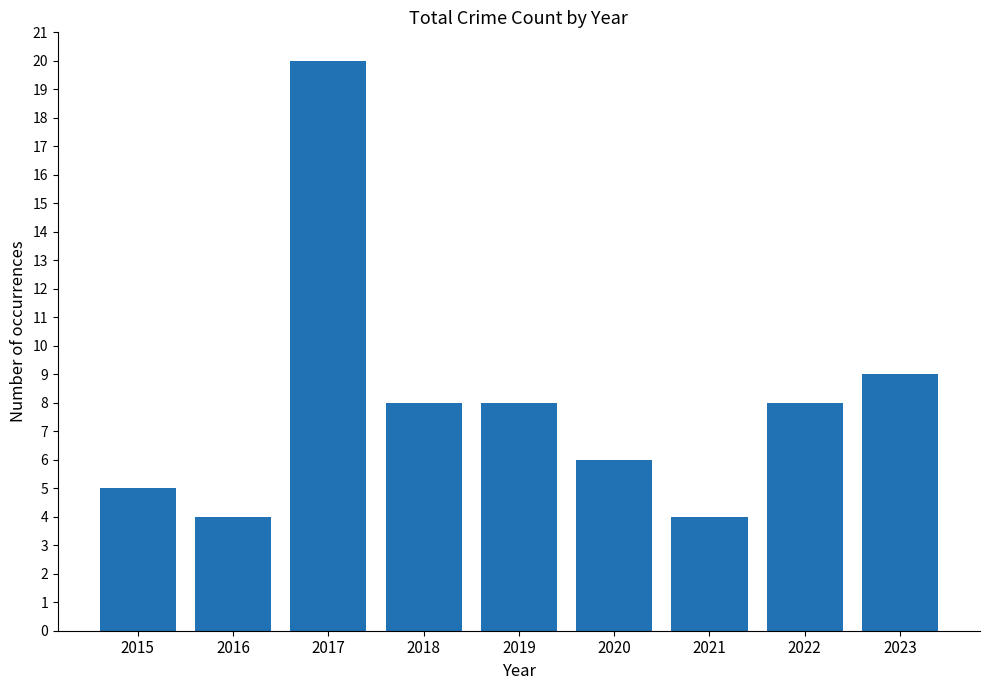

Reading left to right, what are all the values shown in this chart?

2015=5	2016=4	2017=20	2018=8	2019=8	2020=6	2021=4	2022=8	2023=9